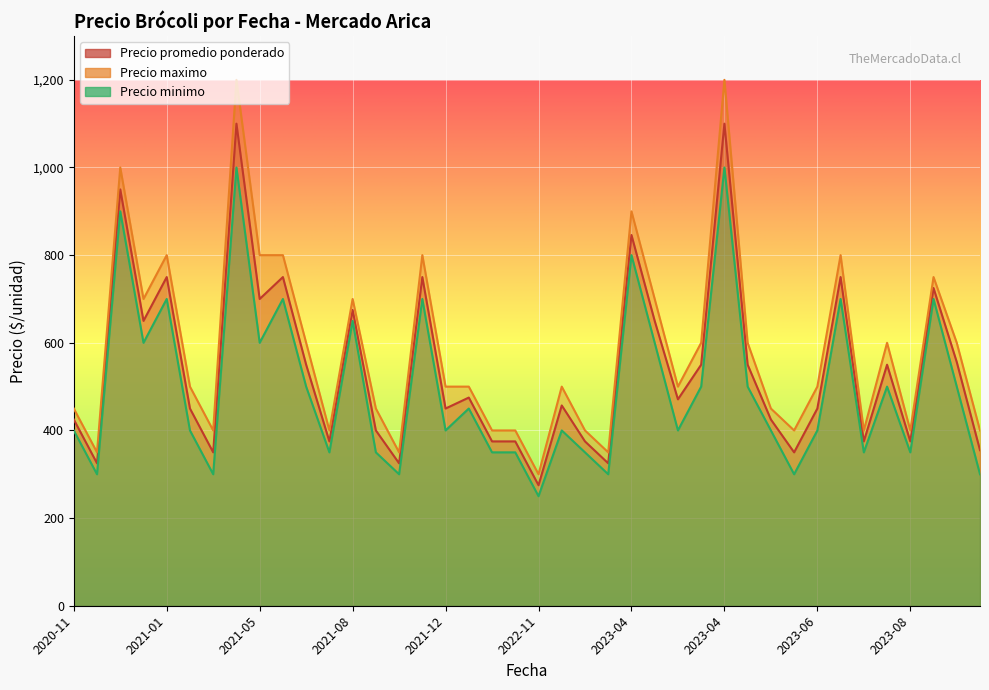

List the series in order of their peak value, highest first.

Precio maximo, Precio promedio ponderado, Precio minimo